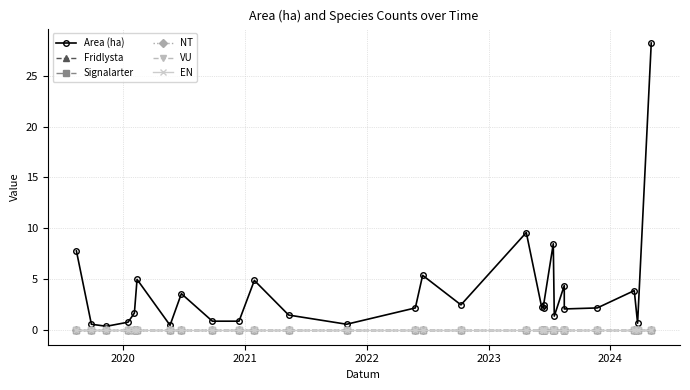

True or false: Signalarter and Fridlysta intersect in this chart.

False